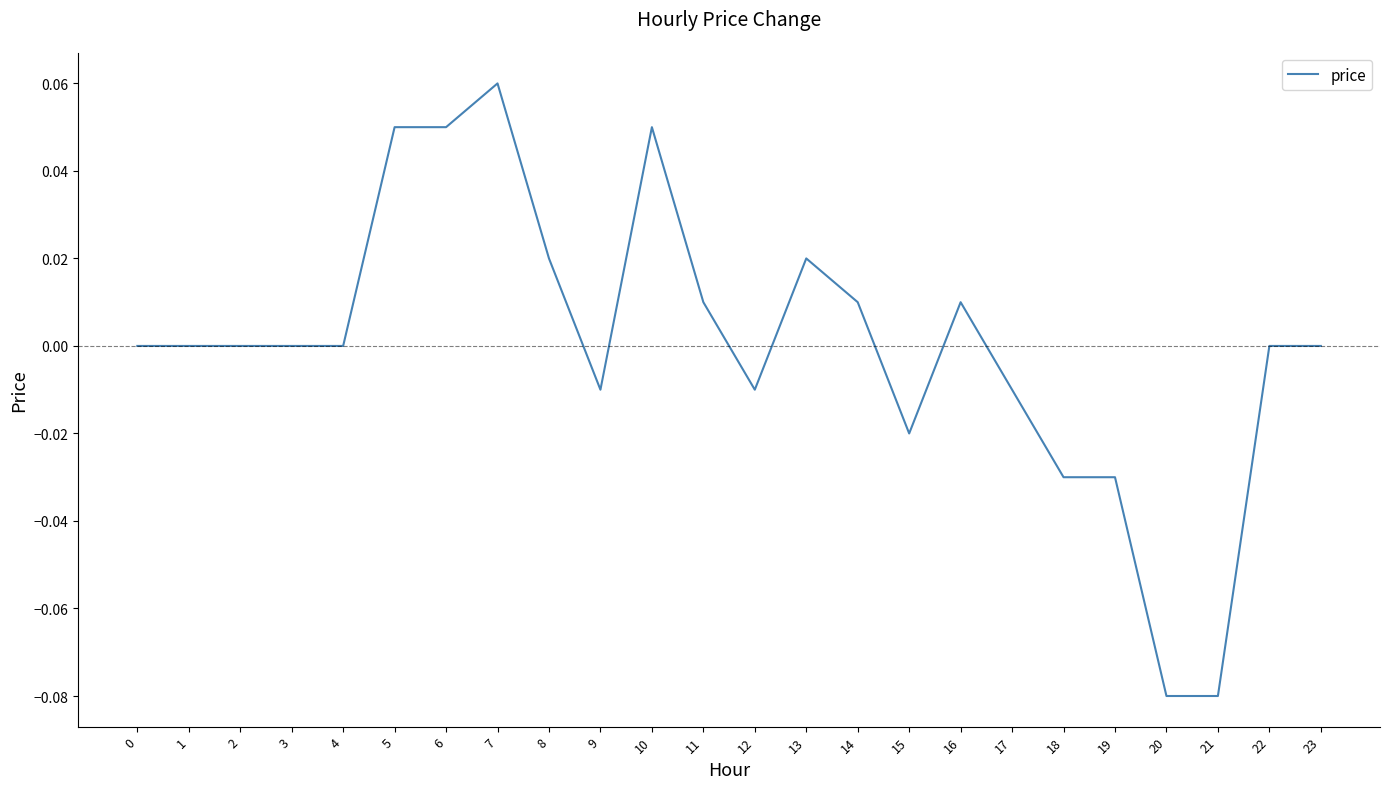

True or false: the data shows 0.1 at 1.

False